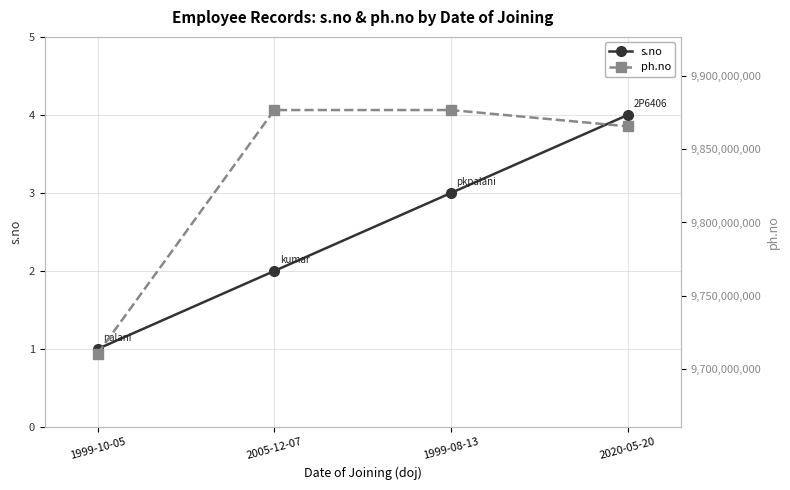

What are all the series names shown in the legend?

s.no, ph.no